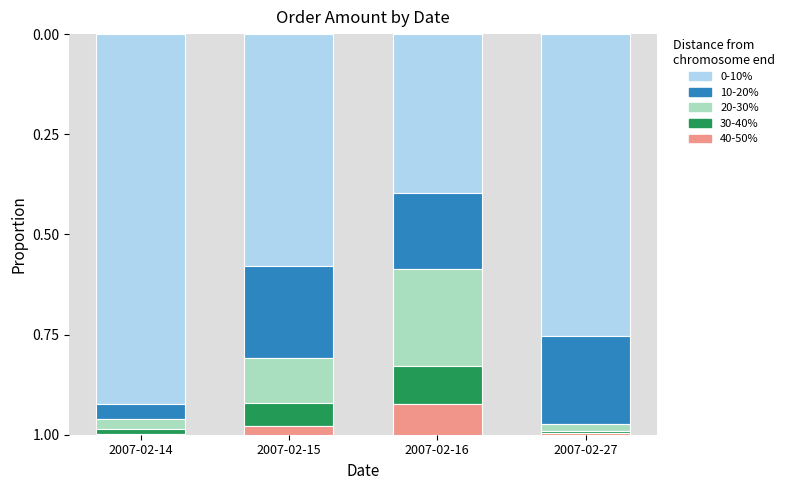

What is the total value across all series at 2007-02-15?

1.0